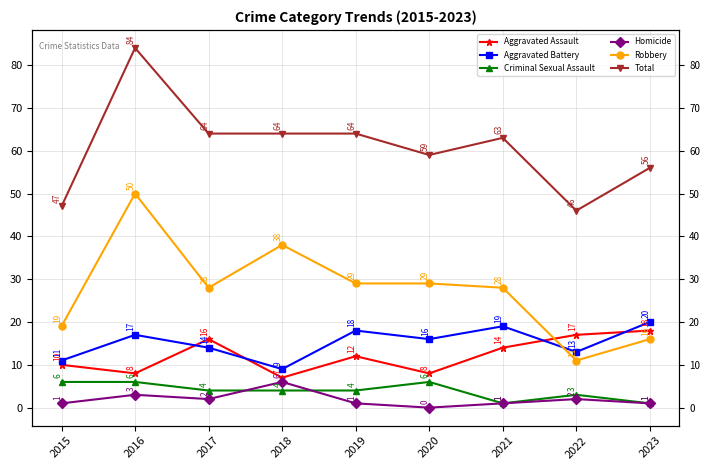

List the series in order of their peak value, lowest first.

Criminal Sexual Assault, Homicide, Aggravated Assault, Aggravated Battery, Robbery, Total